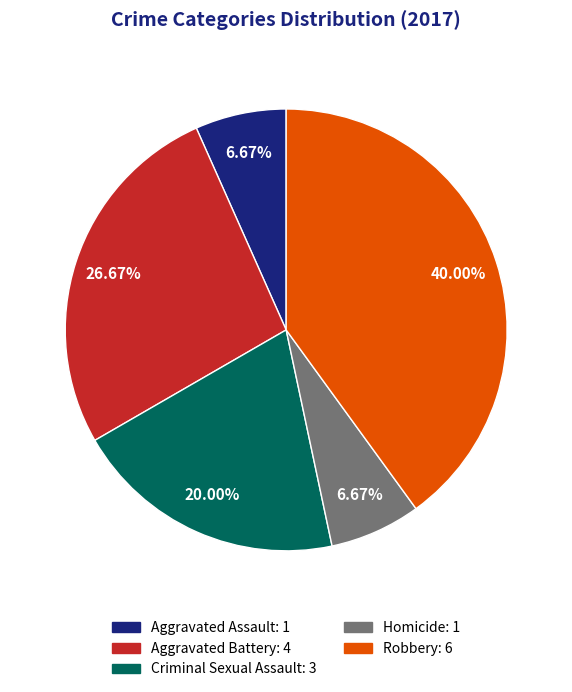

To the nearest percent, what portion does Aggravated Assault represent?

7%